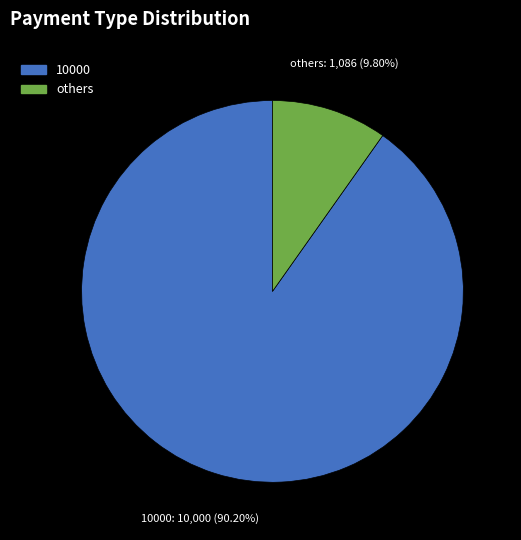

To the nearest percent, what is the average slice percentage?

50%